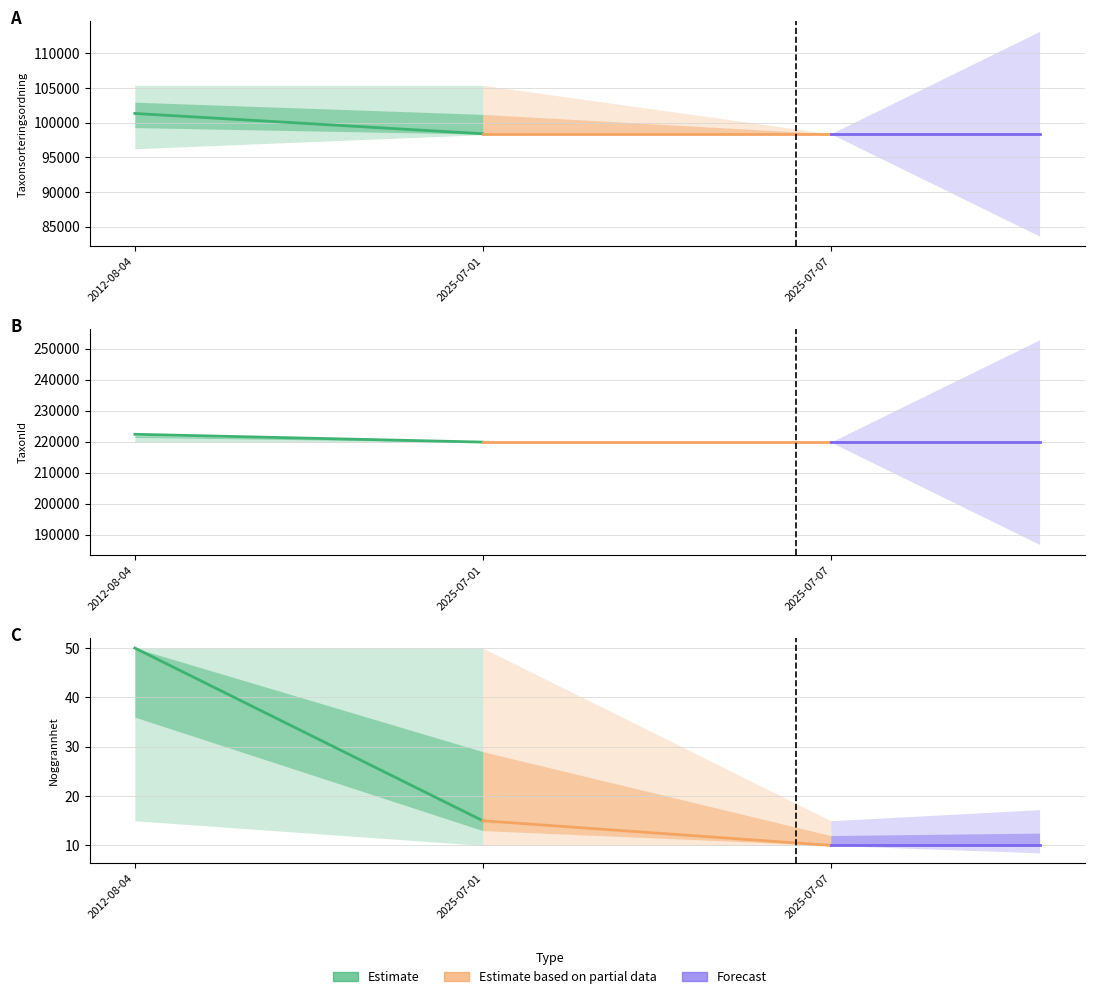

Is the value of Taxonsorteringsordning at 2025-07-01 greater than the value of TaxonId at 2025-07-07?

No